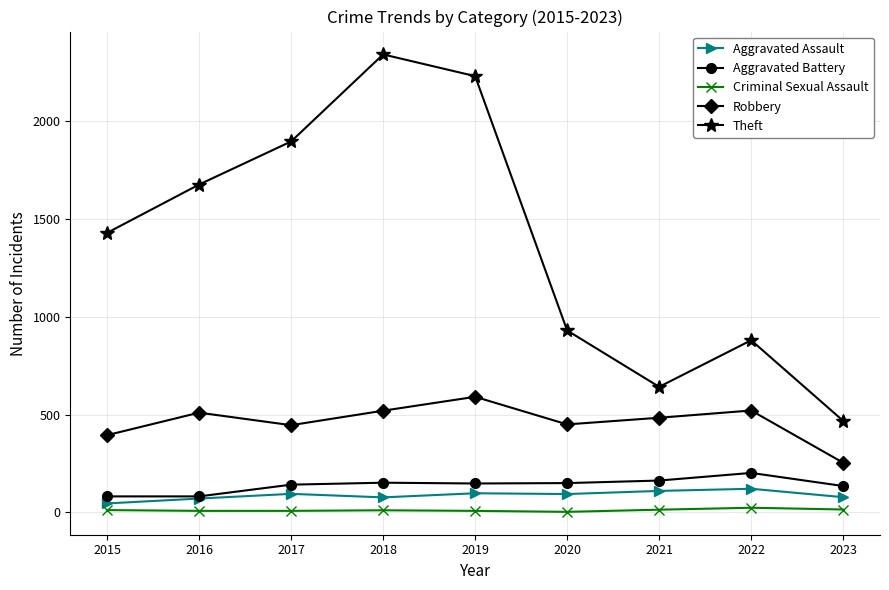

At which category does Theft reach its first local valley?

2021